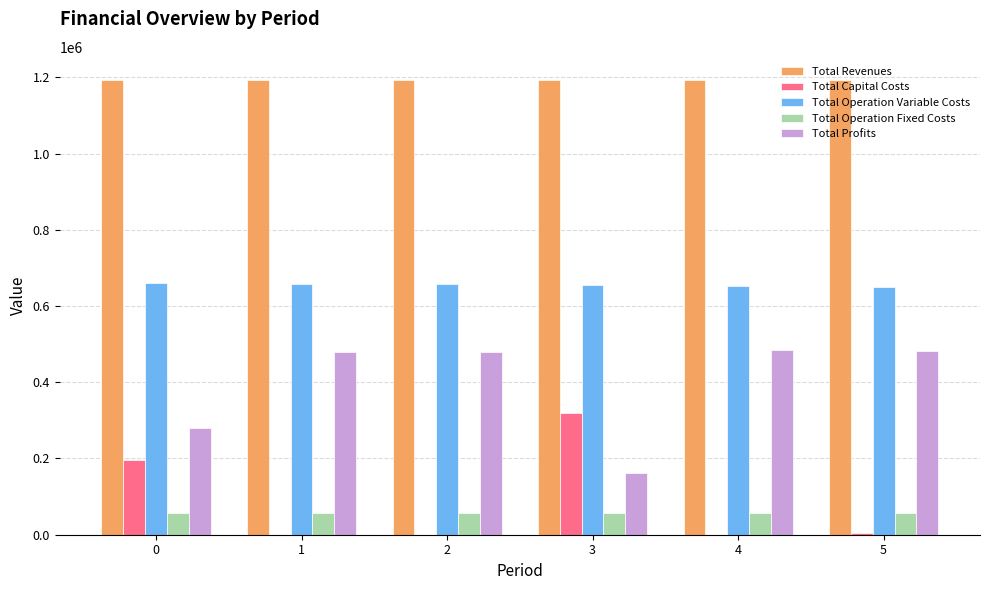

What is the maximum value shown in the chart?

1193972.8